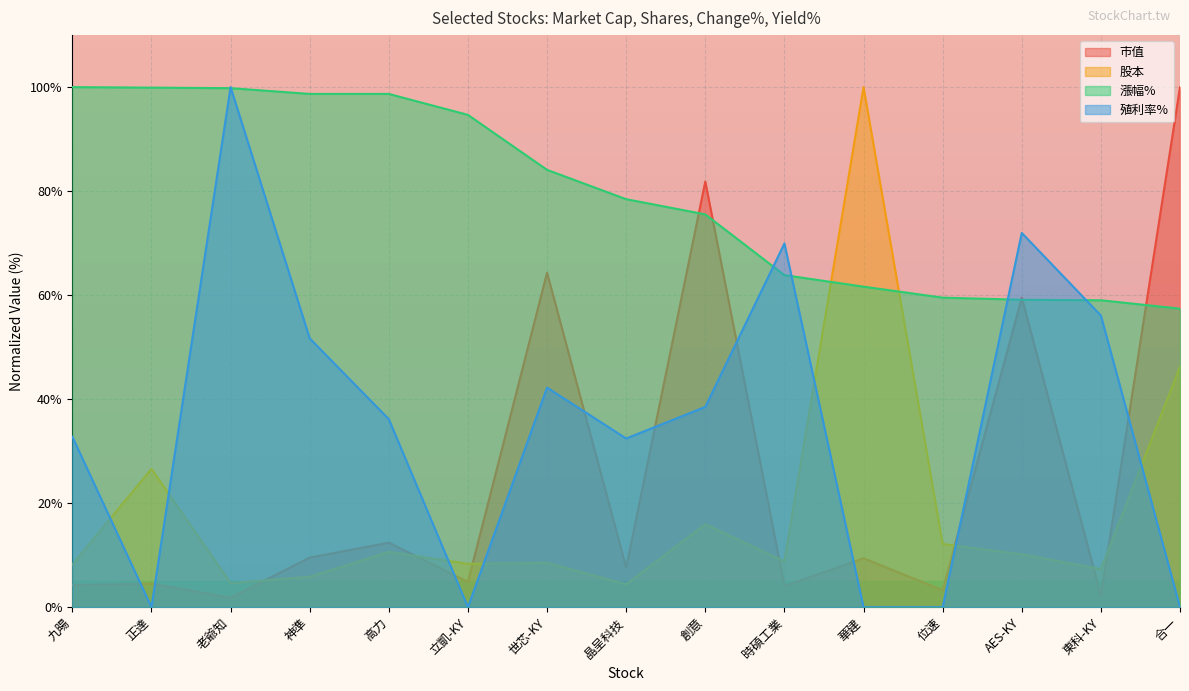

At which label does 股本 first exceed 8?

九暘